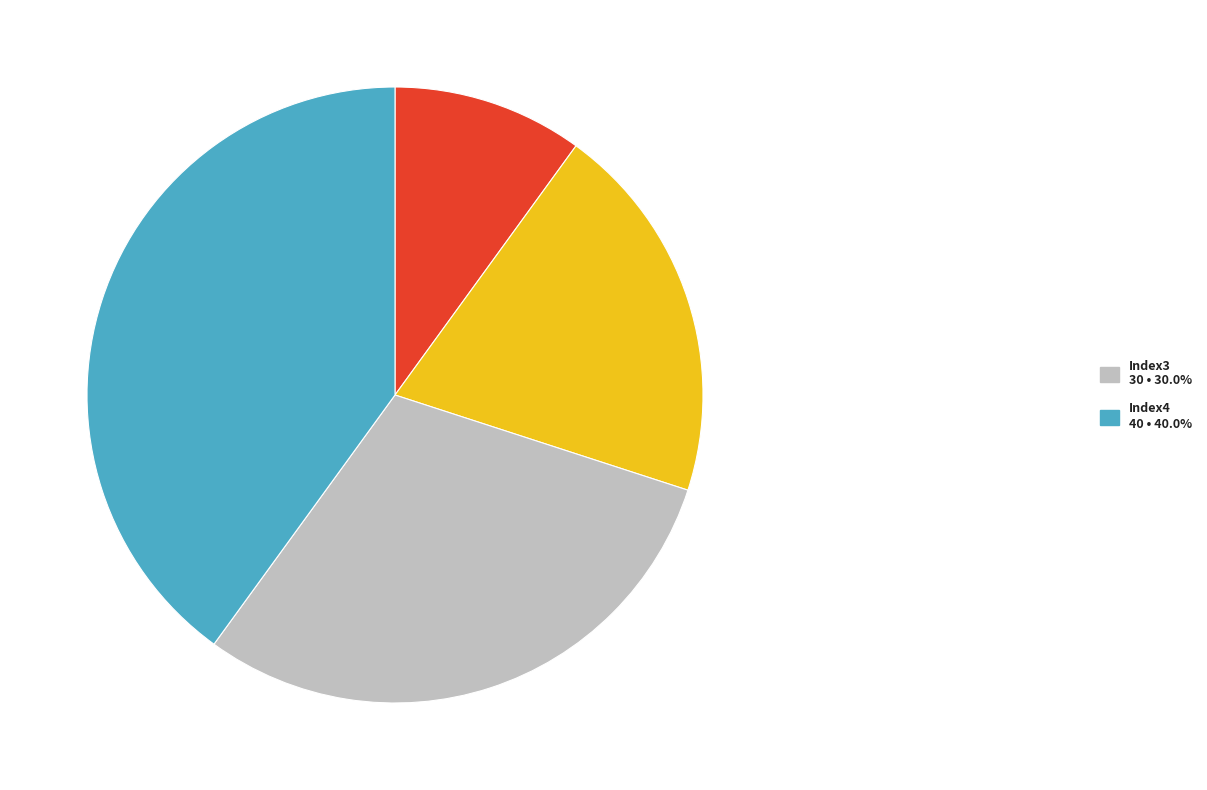

Is there any slice that represents more than half of the pie?

No